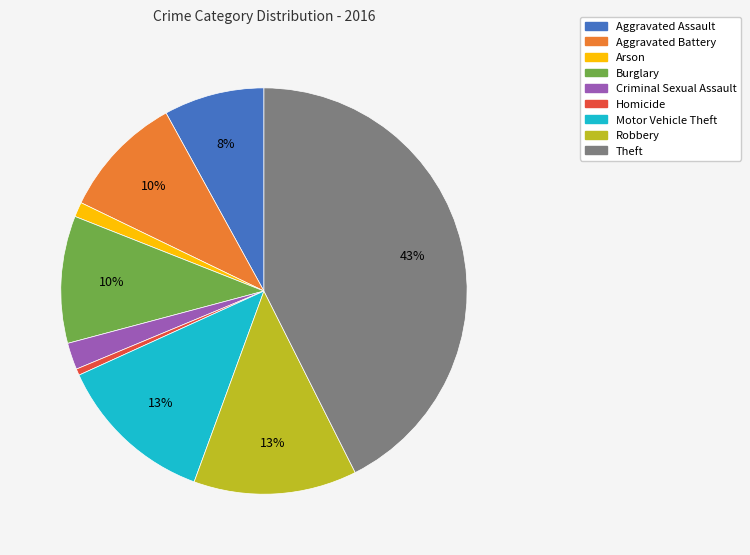

To the nearest percent, what portion does Aggravated Assault represent?

8%